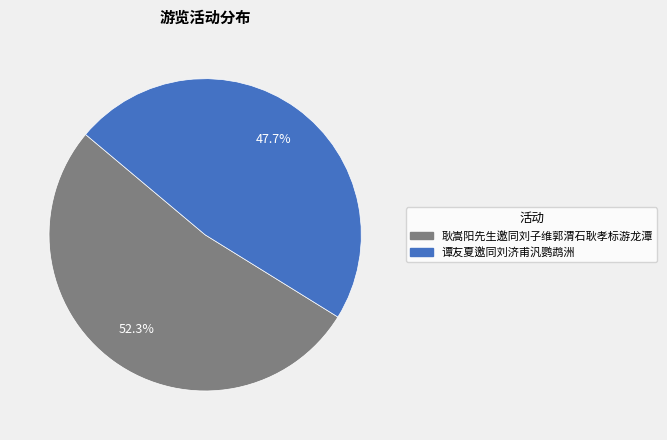

The 谭友夏邀同刘济甫汎鹦鹉洲 slice represents 48% of the pie. True or false?

True